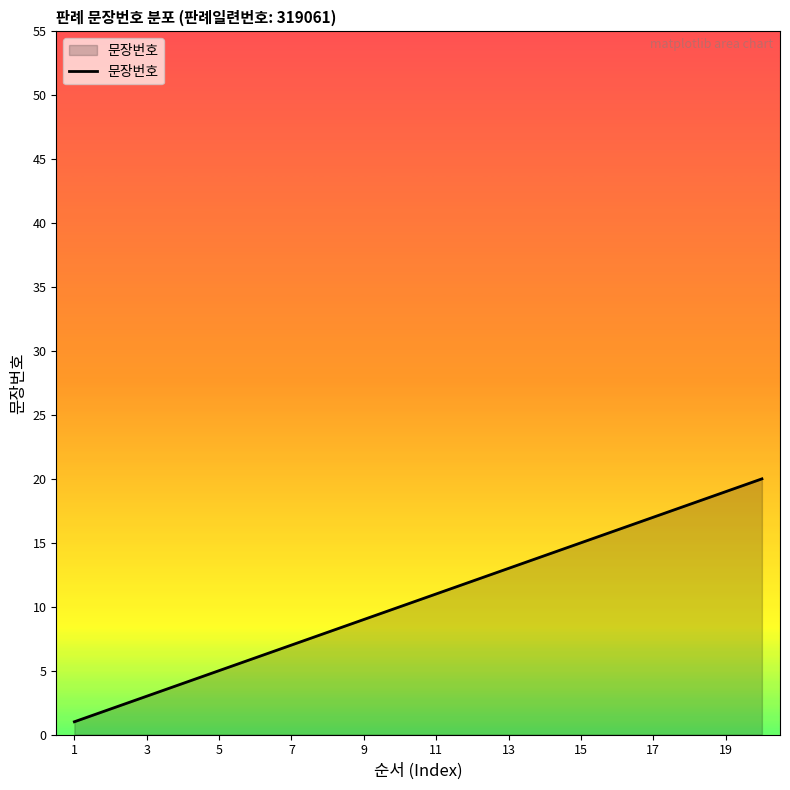

True or false: the data has more than 0 interior local peaks.

False